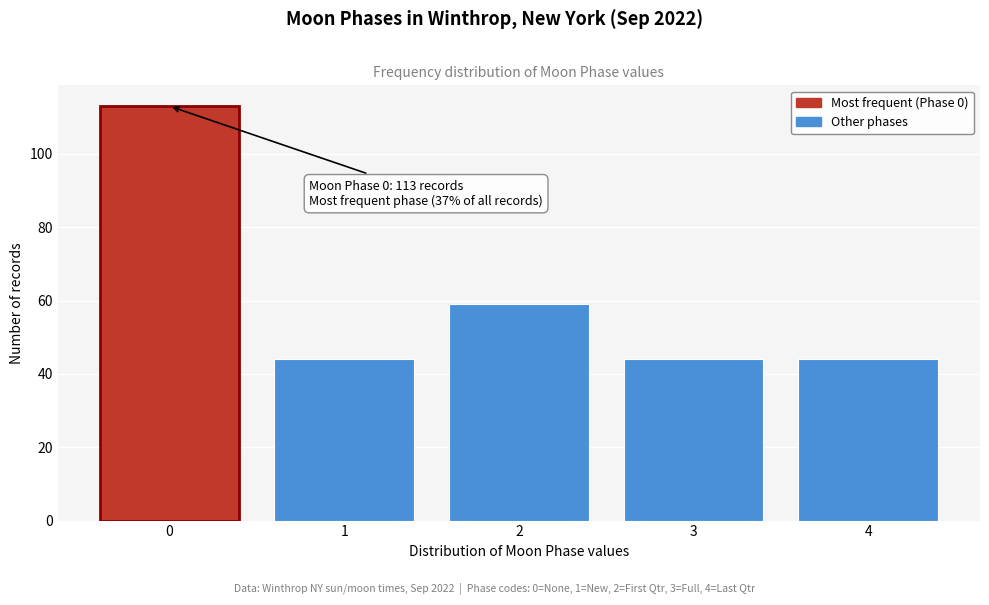

Reading left to right, what are all the values shown in this chart?

113	44	59	44	44